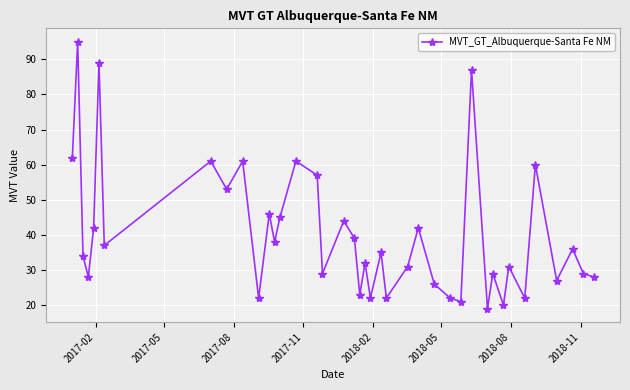

What is the greatest value displayed?

95